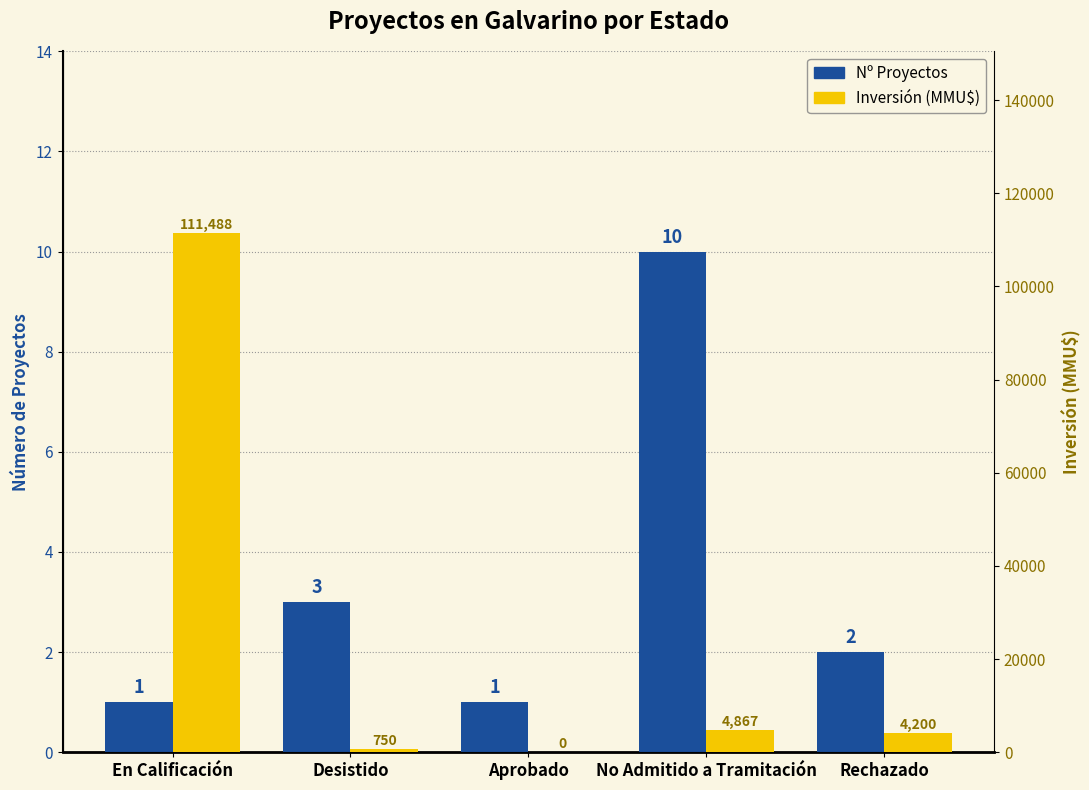

Which series has the largest total across all categories?

Inversión (MMU$)